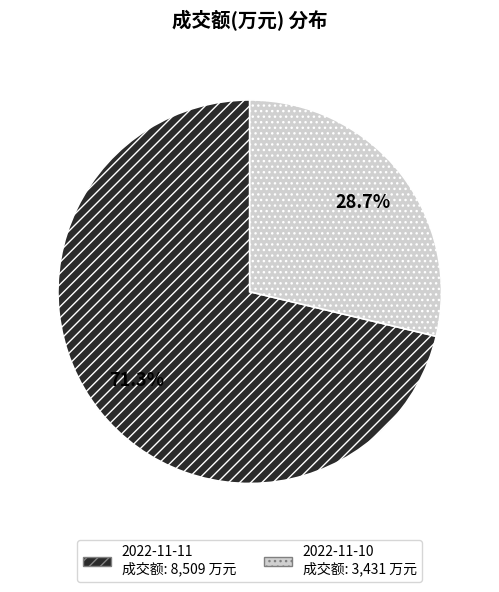

The 2022-11-11 slice represents 71% of the pie. True or false?

True